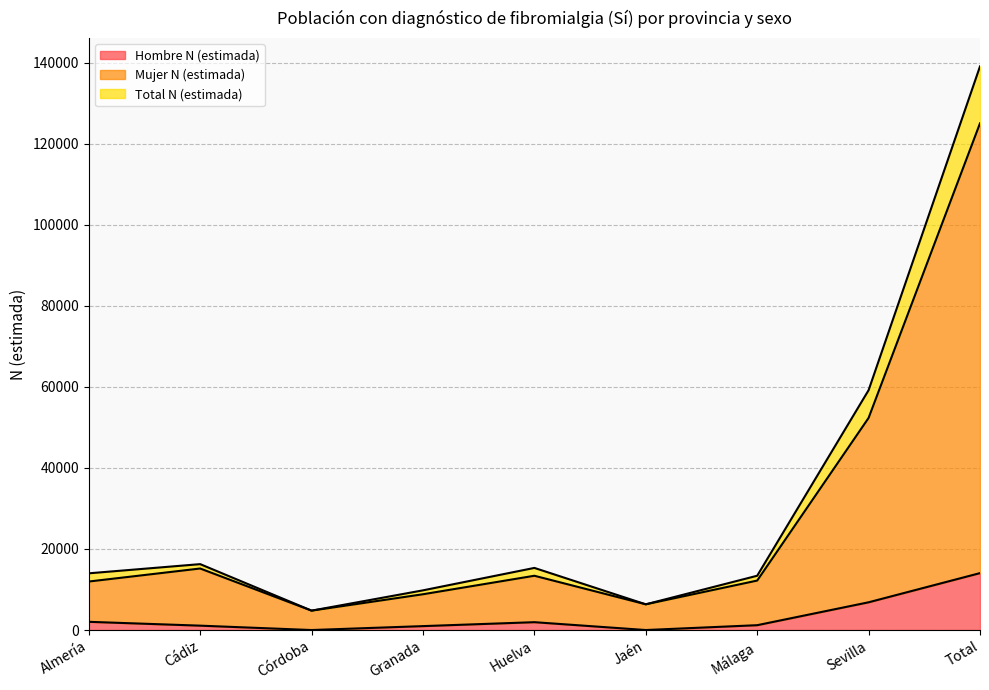

Between Cádiz and Sevilla, which is larger?

Sevilla